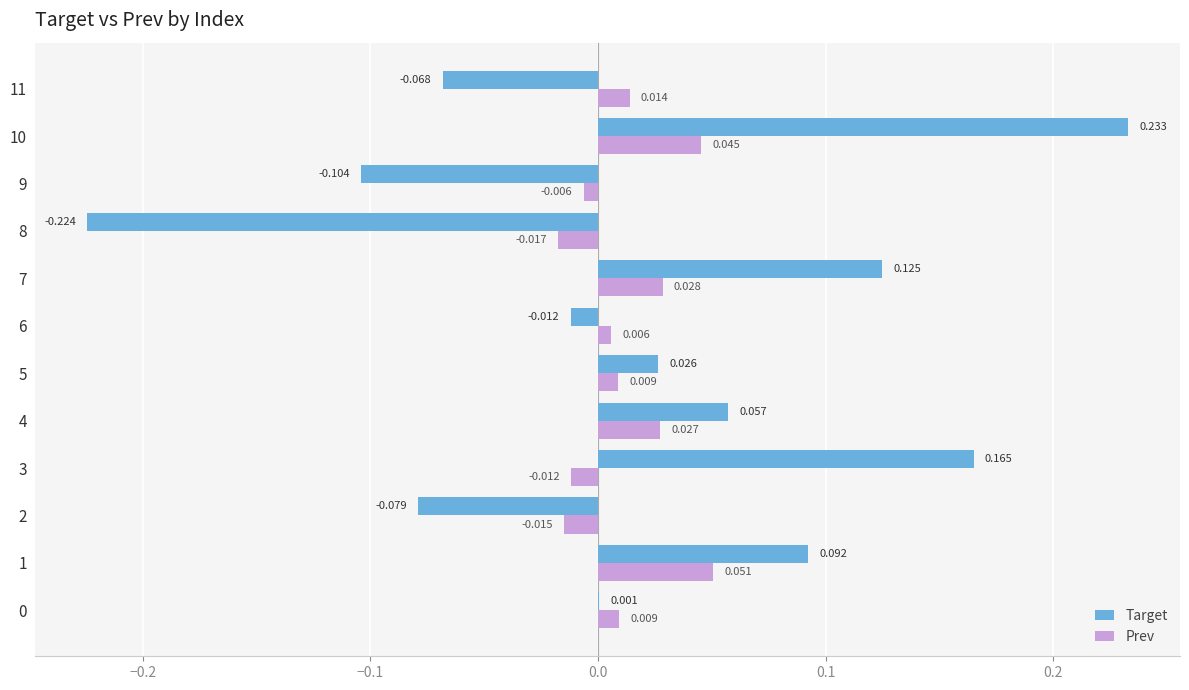

Which category has the highest value in the Target series?

10